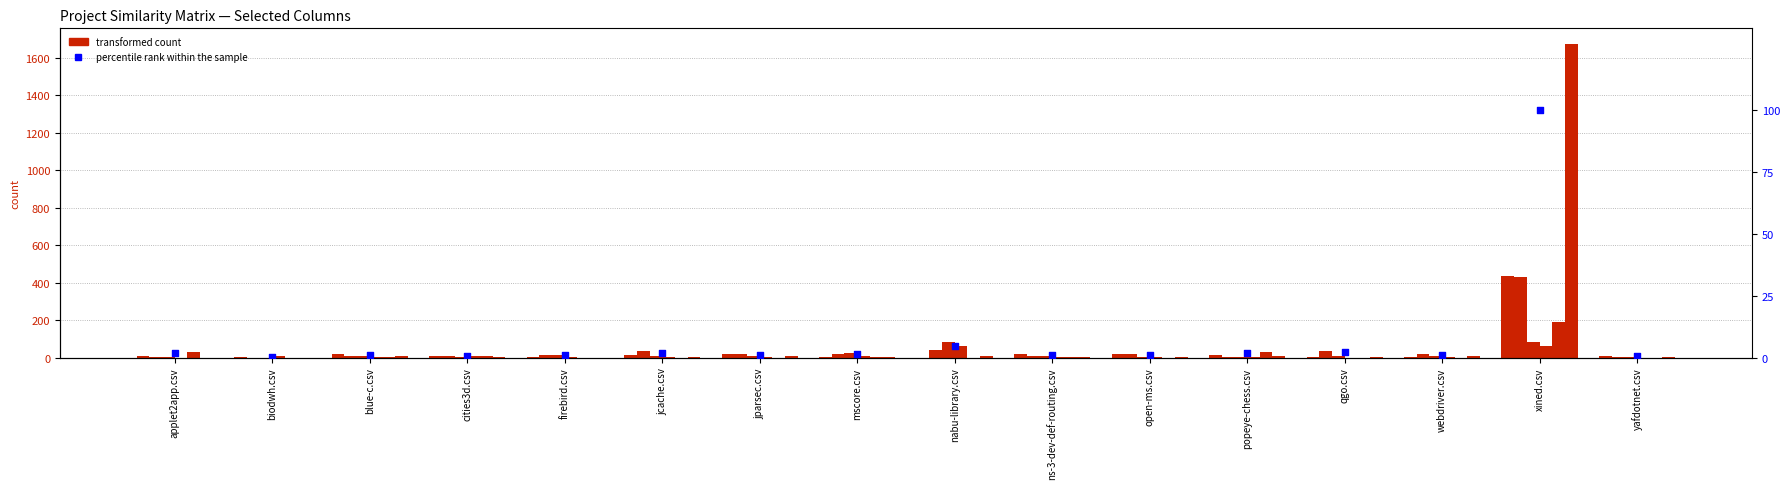

Is the value of qgo.csv at xined.csv greater than the value of nabu-library.csv at yafdotnet.csv?

Yes